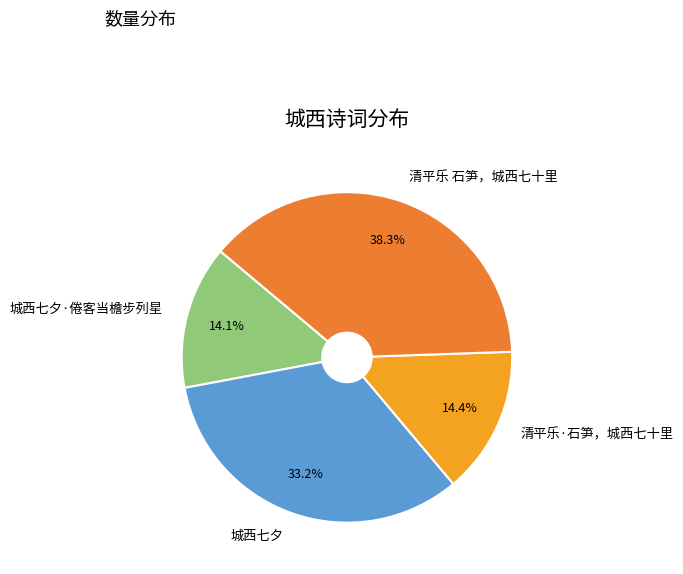

To the nearest percent, what is the difference between the largest and smallest slice percentages?

24%